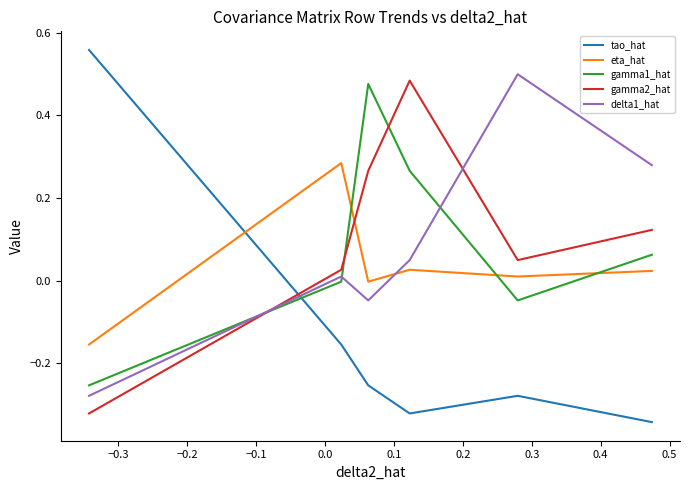

True or false: delta1_hat and eta_hat intersect in this chart.

True